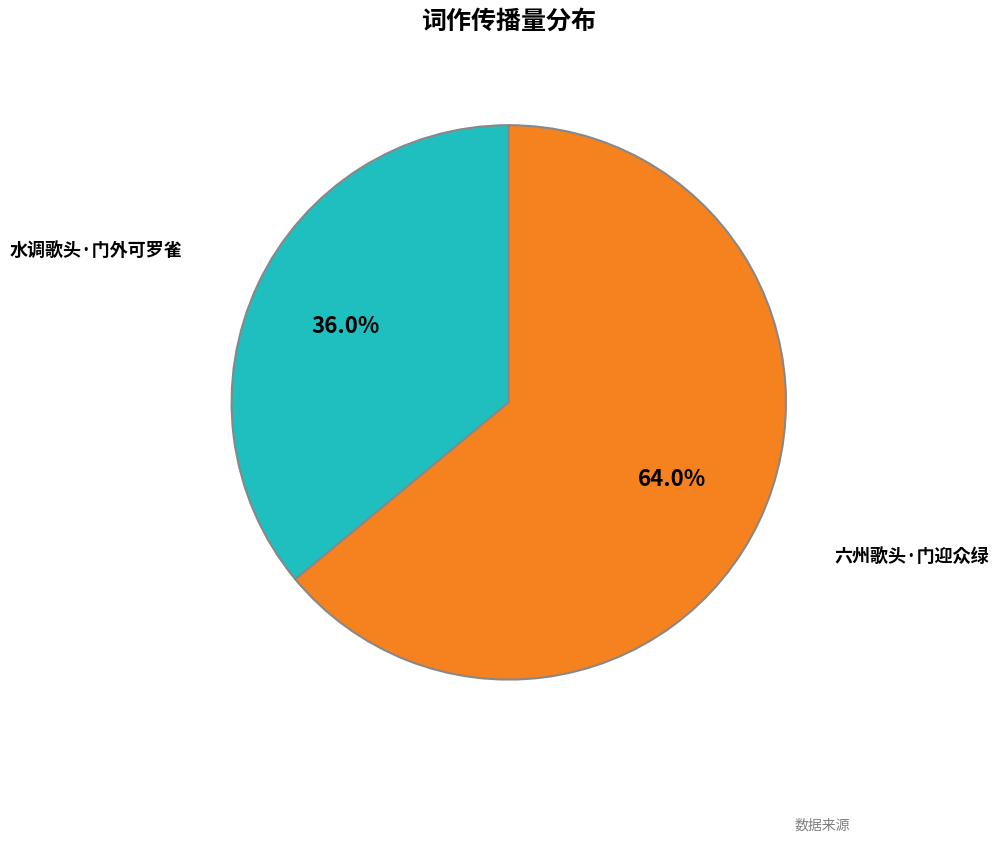

Rank the categories by value from lowest to highest.

水调歌头·门外可罗雀, 六州歌头·门迎众绿